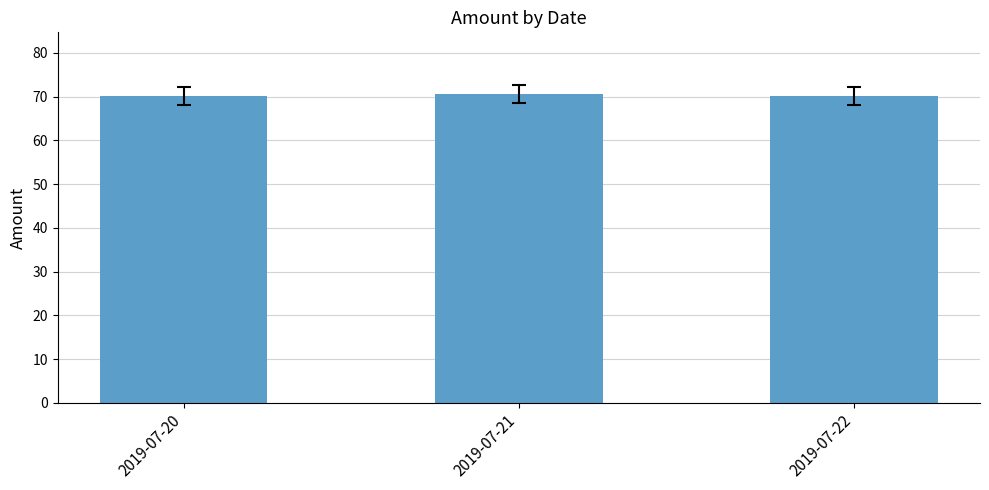

What is the ratio of the value at 2019-07-21 to the value at 2019-07-20?

1.0